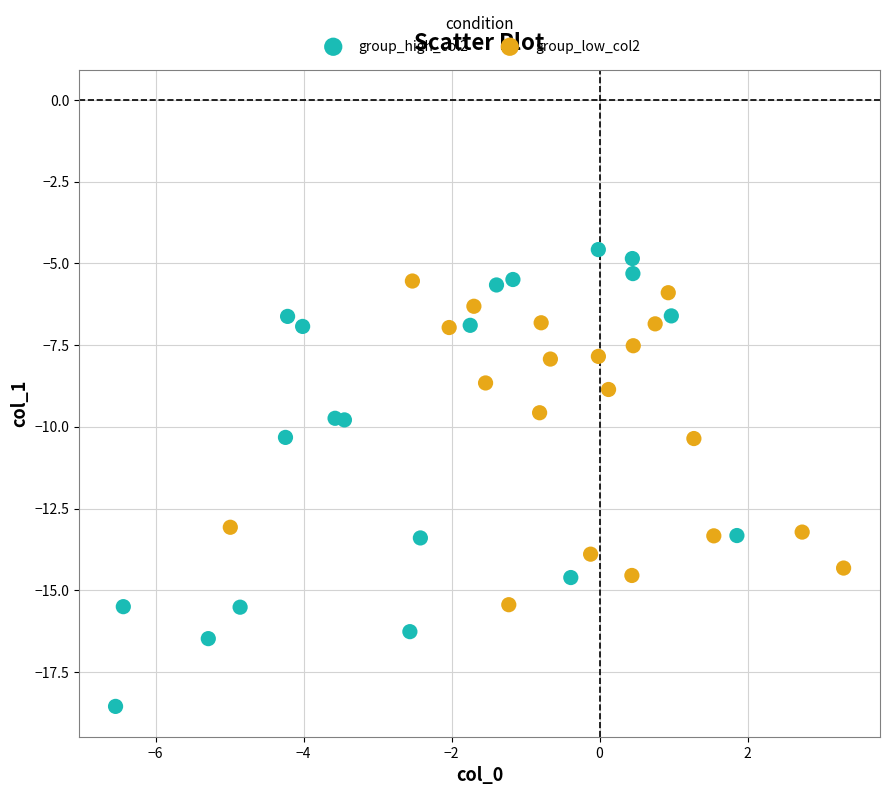

Which series has the largest Y range (max minus min)?

group_high_col2